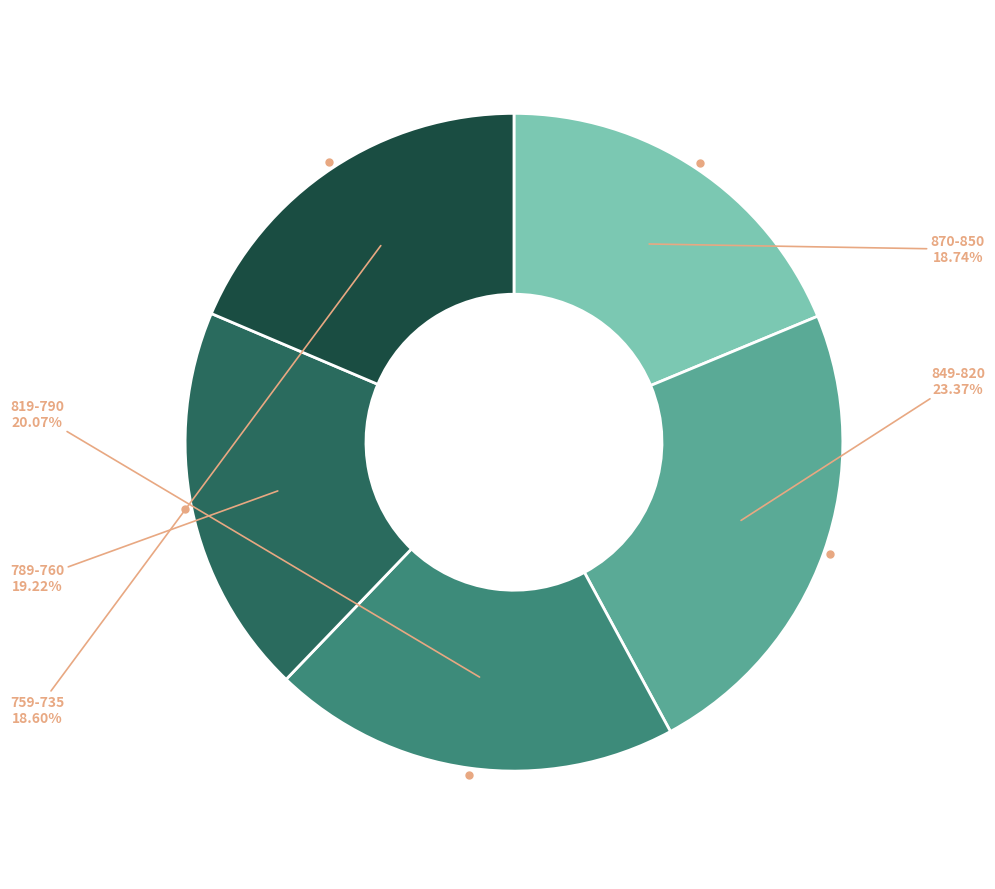

Is there any slice that represents more than half of the pie?

No